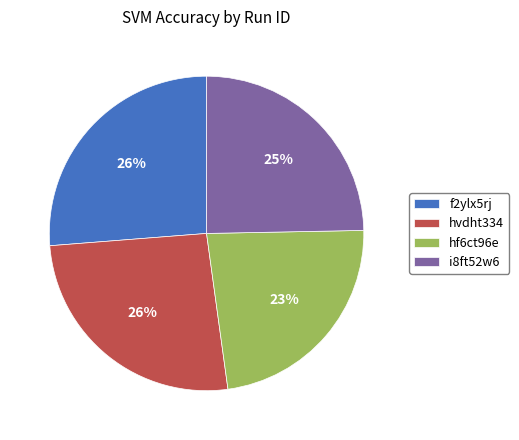

Do i8ft52w6 and hf6ct96e together represent more than half of the pie?

No